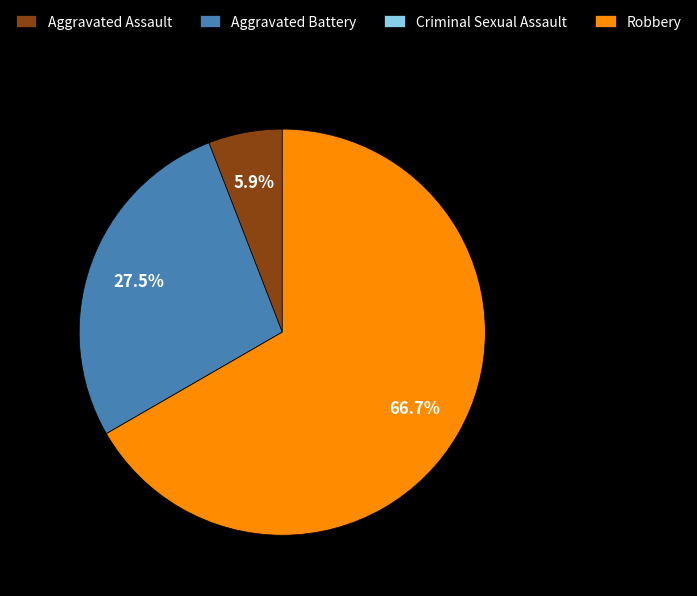

Is it true that Robbery is 56% of the pie?

False